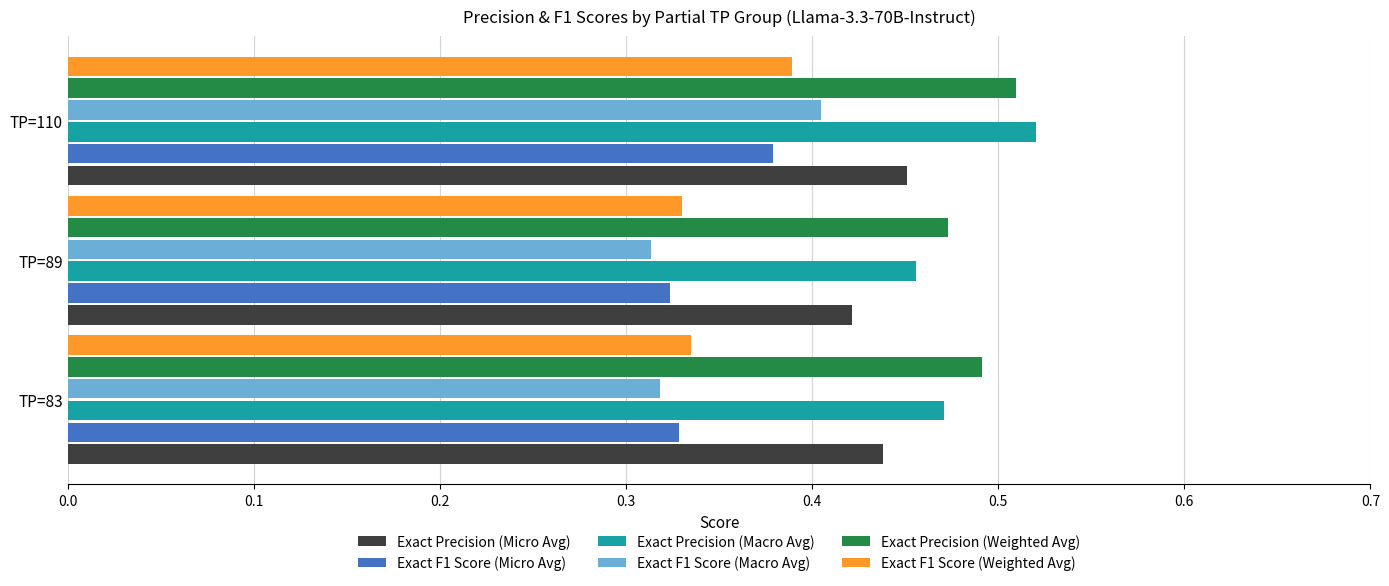

At which category does the chart reach its peak across all series?

TP=110